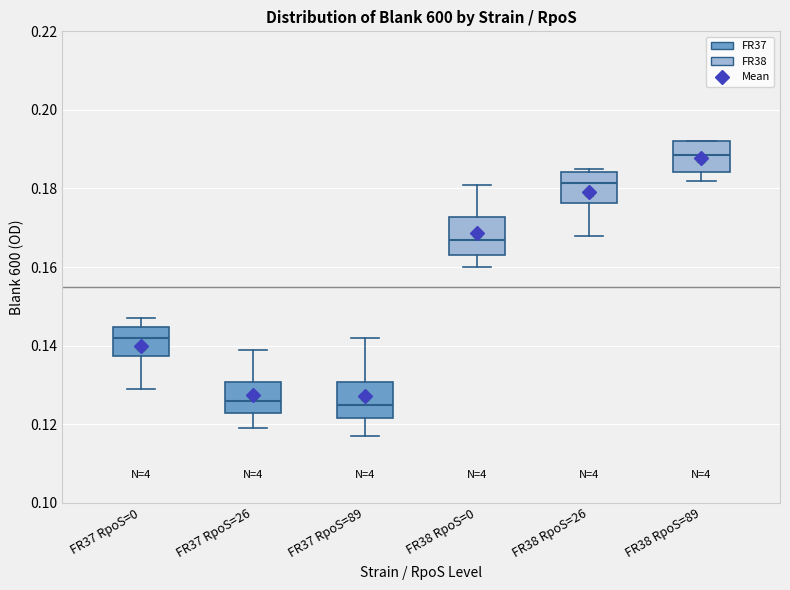

Reading left to right, transcribe this box plot: for each box, give where its median line is, the range the box spans, and where its two whiskers end, as read against the y-axis. The values are not printed on the chart, so give them approximately, as read against the axis.

FR37 RpoS=0: median 0.142, box 0.138 to 0.144, whiskers 0.130 to 0.148
FR37 RpoS=26: median 0.126, box 0.122 to 0.130, whiskers 0.120 to 0.140
FR37 RpoS=89: median 0.126, box 0.122 to 0.130, whiskers 0.118 to 0.142
FR38 RpoS=0: median 0.168, box 0.164 to 0.172, whiskers 0.160 to 0.182
FR38 RpoS=26: median 0.182, box 0.176 to 0.184, whiskers 0.168 to 0.186
FR38 RpoS=89: median 0.188, box 0.184 to 0.192, whiskers 0.182 to 0.192